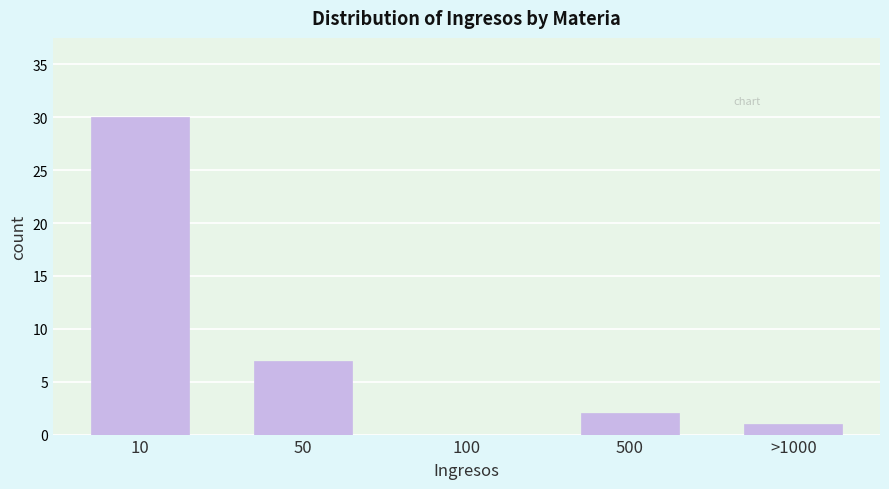

Reading left to right, list all the values displayed in this chart.

10=30	50=7	100=0	500=2	>1000=1